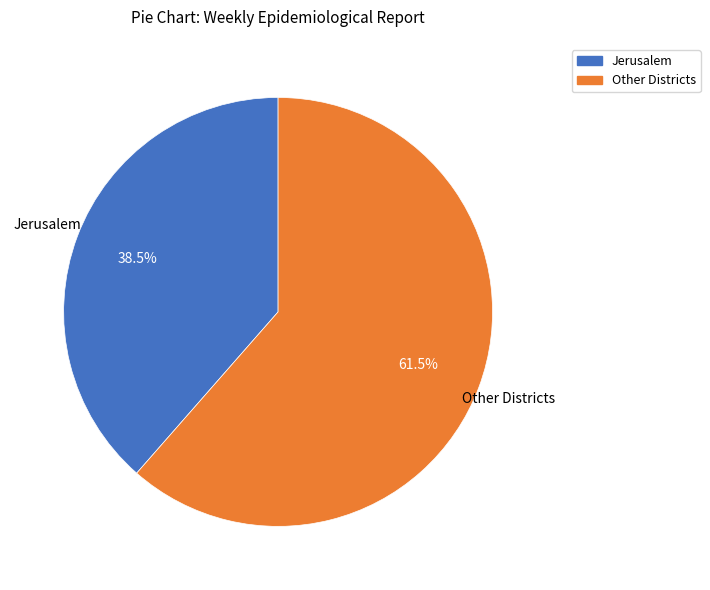

Is the sum of Other Districts and Jerusalem greater than half?

Yes